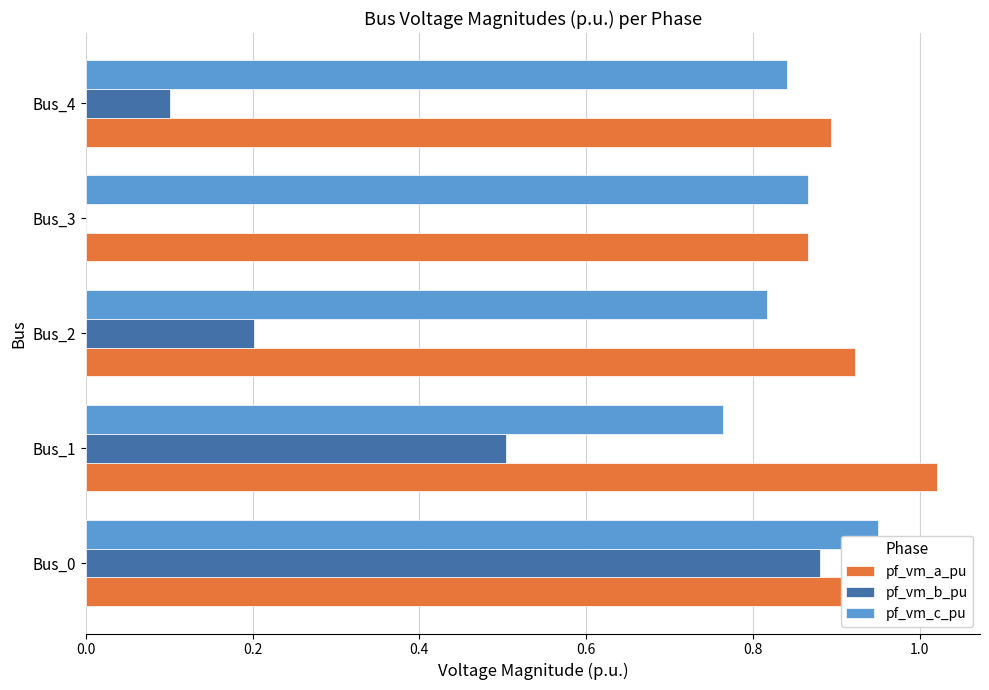

Is it true that pf_vm_a_pu equals 1.4 at Bus_1?

False